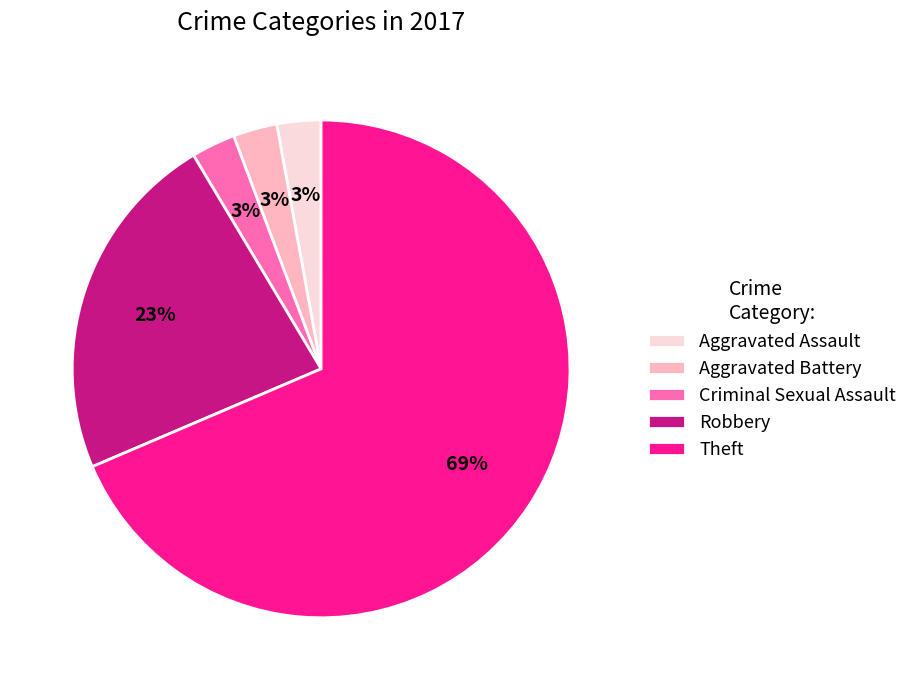

The Aggravated Battery slice represents 11% of the pie. True or false?

False